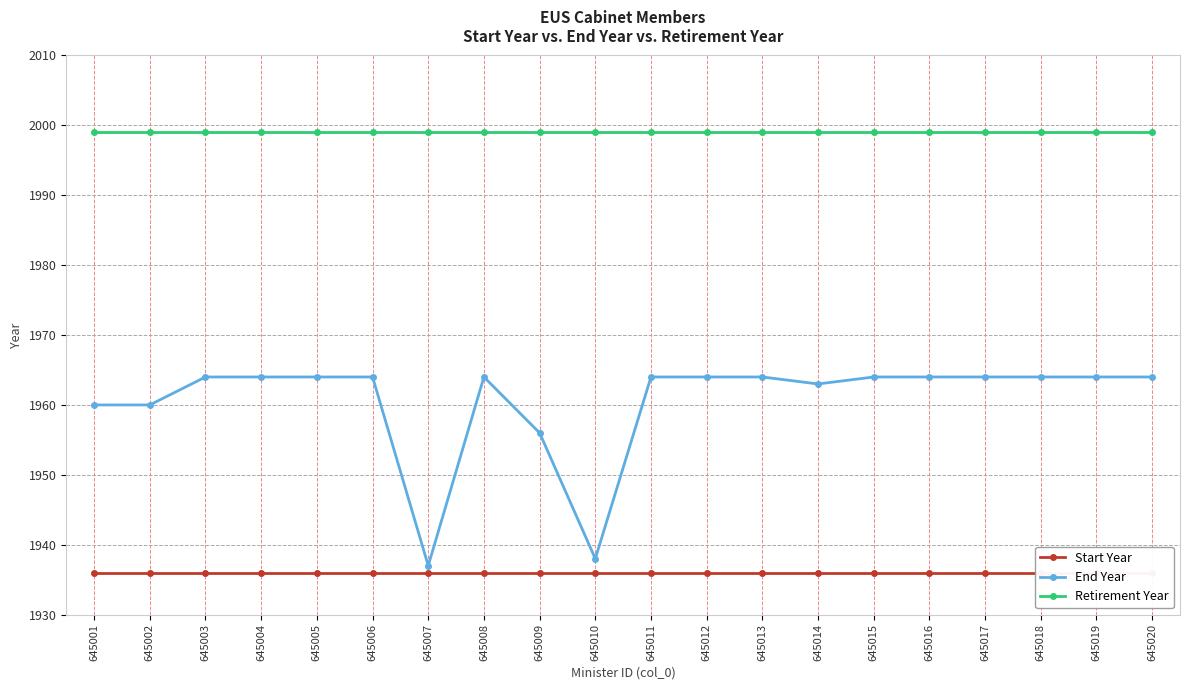

Reading right to left, extract all data points from this chart.

Start Year: 645020=1936	645019=1936	645018=1936	645017=1936	645016=1936	645015=1936	645014=1936	645013=1936	645012=1936	645011=1936	645010=1936	645009=1936	645008=1936	645007=1936	645006=1936	645005=1936	645004=1936	645003=1936	645002=1936	645001=1936
End Year: 645020=1964	645019=1964	645018=1964	645017=1964	645016=1964	645015=1964	645014=1963	645013=1964	645012=1964	645011=1964	645010=1938	645009=1956	645008=1964	645007=1937	645006=1964	645005=1964	645004=1964	645003=1964	645002=1960	645001=1960
Retirement Year: 645020=1999	645019=1999	645018=1999	645017=1999	645016=1999	645015=1999	645014=1999	645013=1999	645012=1999	645011=1999	645010=1999	645009=1999	645008=1999	645007=1999	645006=1999	645005=1999	645004=1999	645003=1999	645002=1999	645001=1999